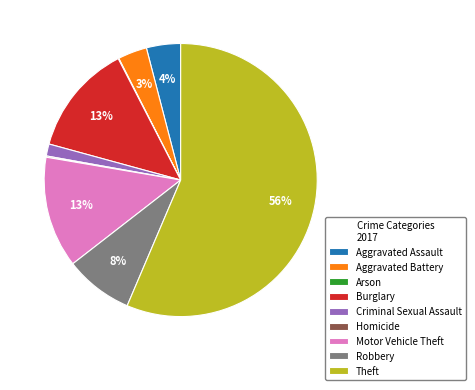

Does any single category account for the majority?

Yes